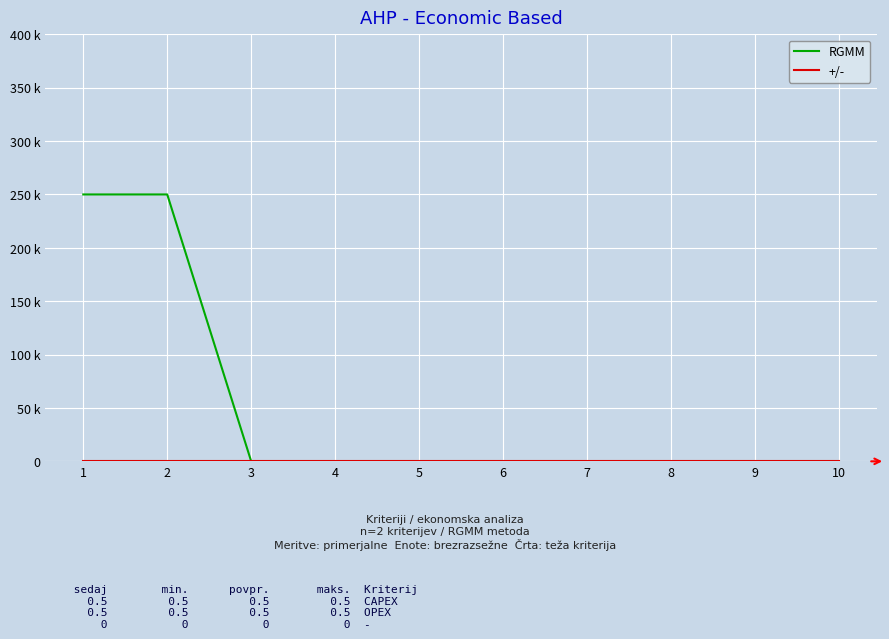

The value of RGMM at 8 is -166426. True or false?

False